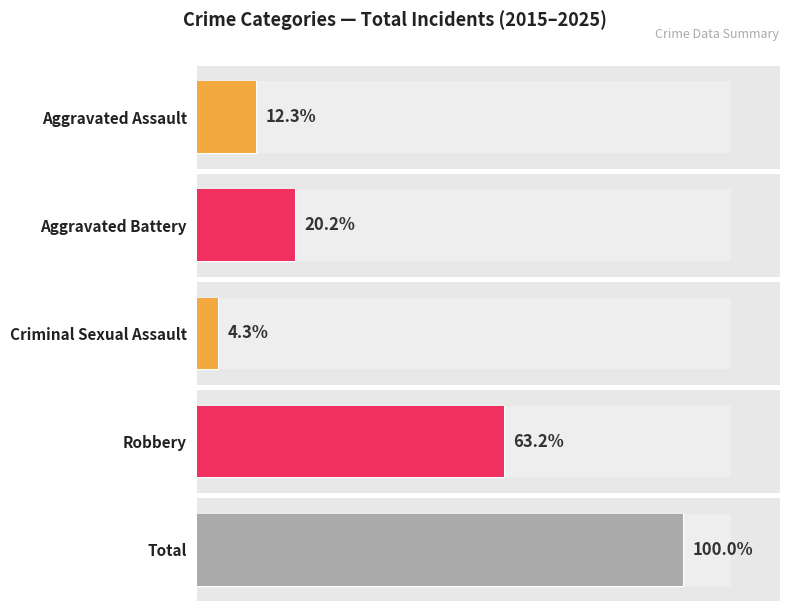

Rank the series at 2015 from lowest to highest value.

Criminal Sexual Assault, Aggravated Assault, Aggravated Battery, Robbery, Total